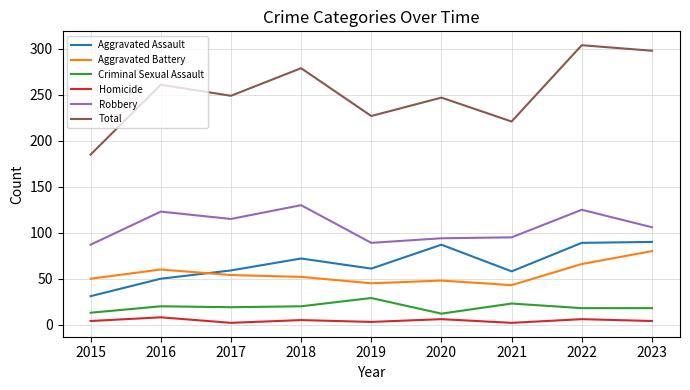

Which series has the widest spread of values?

Total